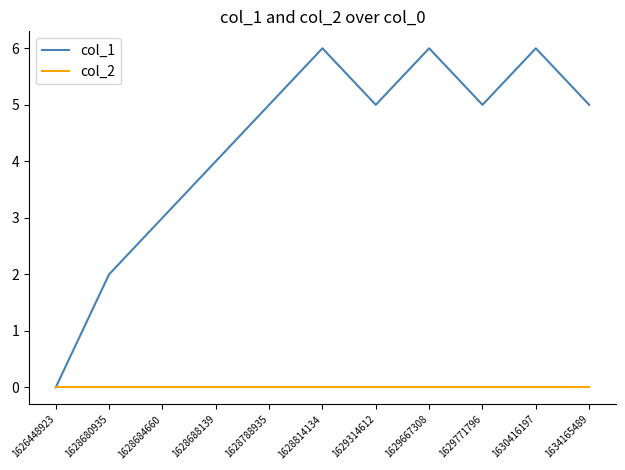

Which series has the largest range (max minus min)?

col_1